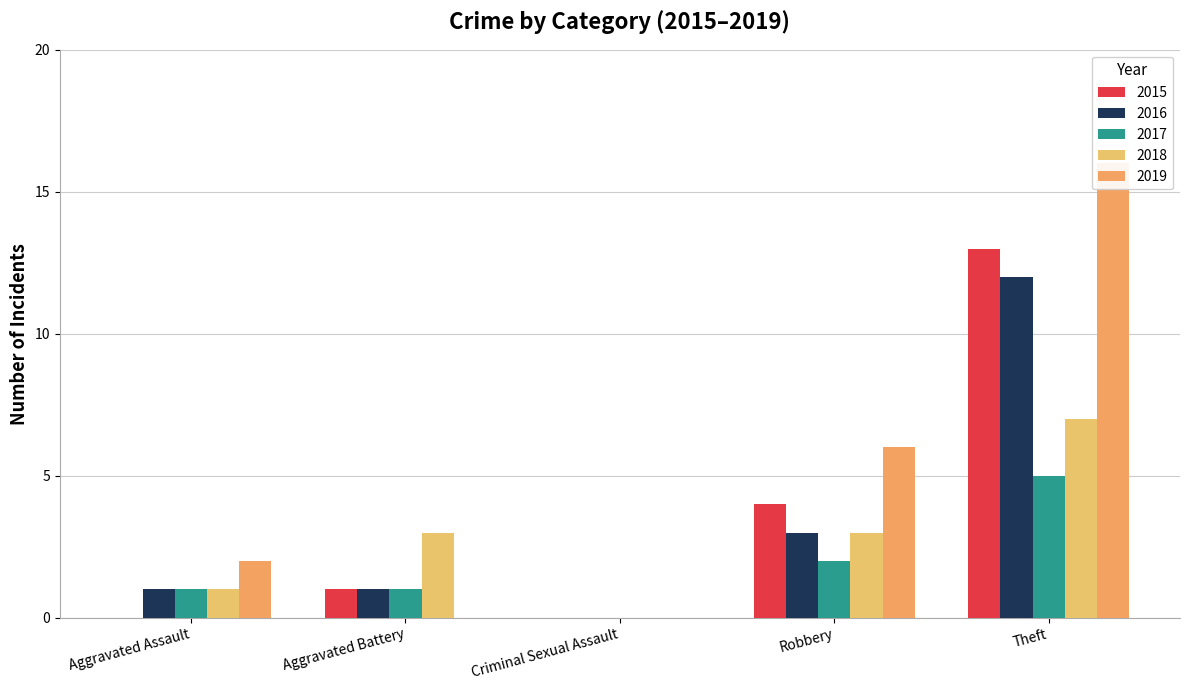

True or false: 2017 has a value of 1 at Aggravated Assault.

False